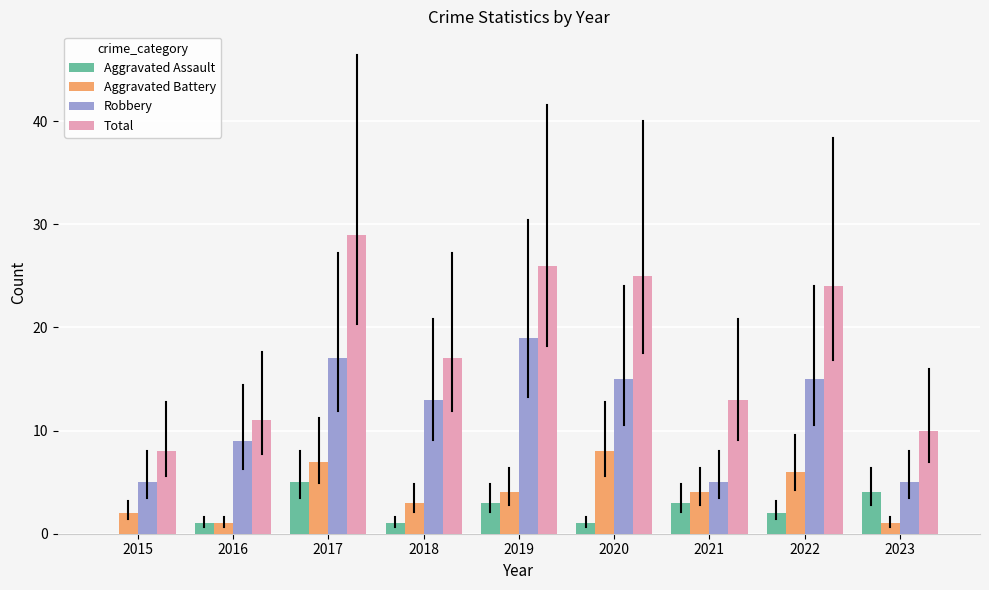

At which category is the sum across all series the highest?

2017